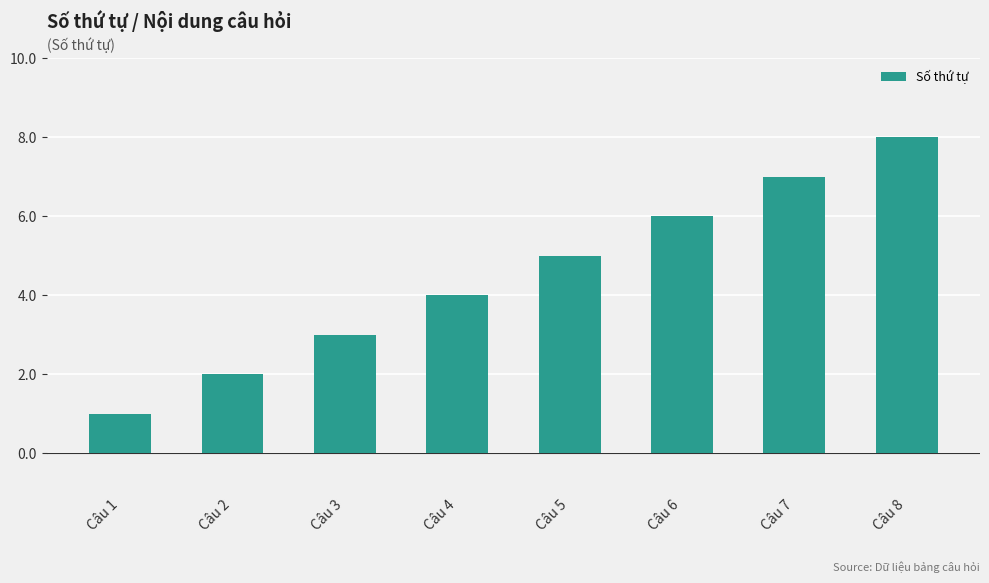

What is the value of the 1st bar from the left?

1